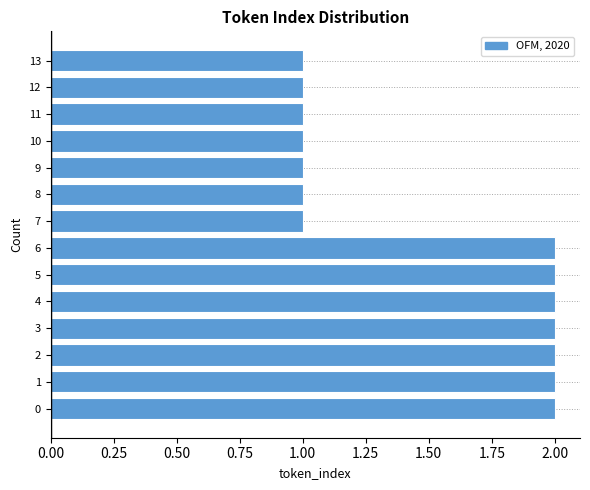

Reading bottom to top, extract all data points from this chart.

2	2	2	2	2	2	2	1	1	1	1	1	1	1